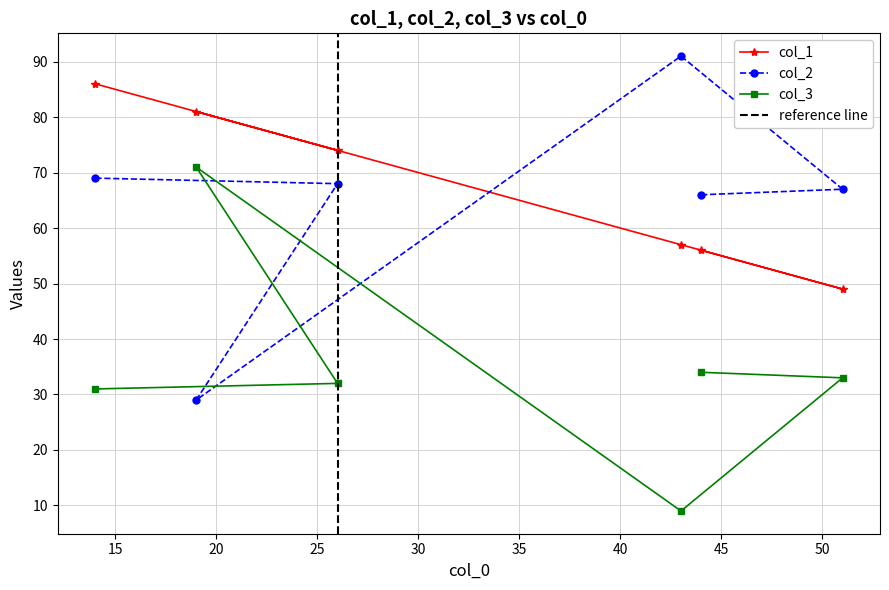

What is the highest value of the col_1 series?

86